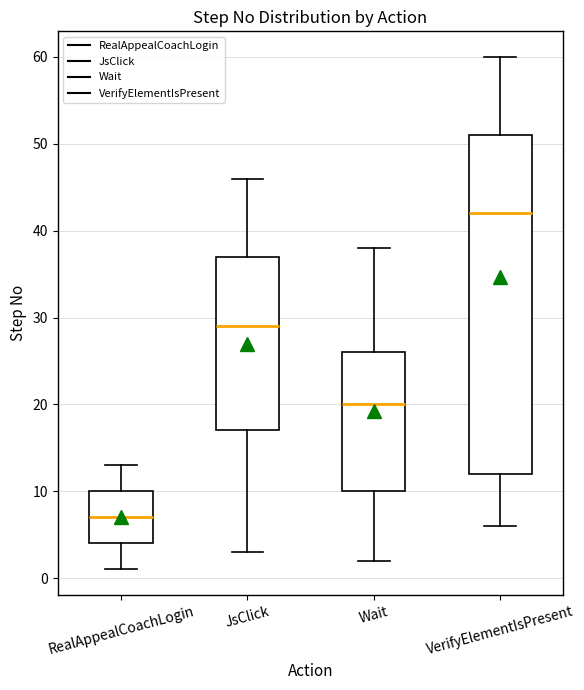

Reading left to right, transcribe this box plot: for each box, give where its median line is, the range the box spans, and where its two whiskers end, as read against the y-axis. The values are not printed on the chart, so give them approximately, as read against the axis.

RealAppealCoachLogin: median 7, box 4 to 10, whiskers 1 to 13
JsClick: median 29, box 17 to 37, whiskers 3 to 46
Wait: median 20, box 10 to 26, whiskers 2 to 38
VerifyElementIsPresent: median 42, box 12 to 51, whiskers 6 to 60